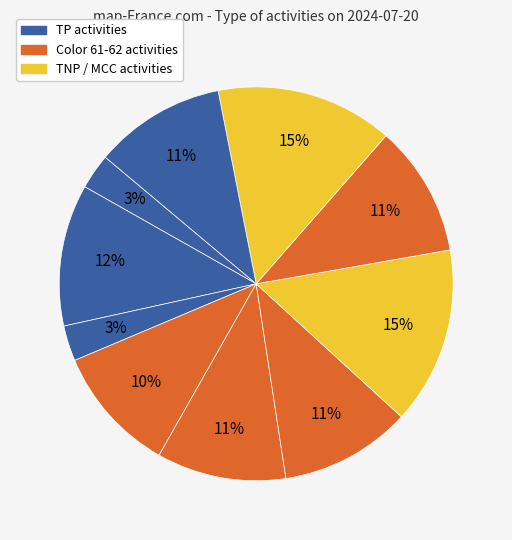

To the nearest percent, what is the difference between the largest and smallest slice percentages?

12%